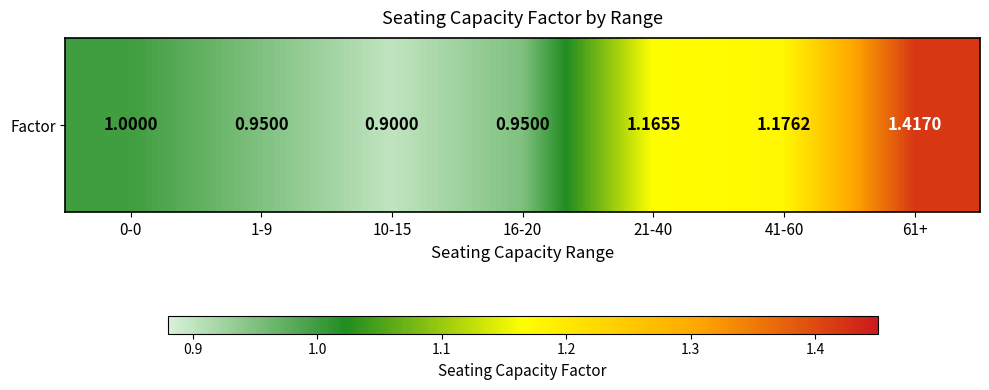

What is the sum of all values?

7.6